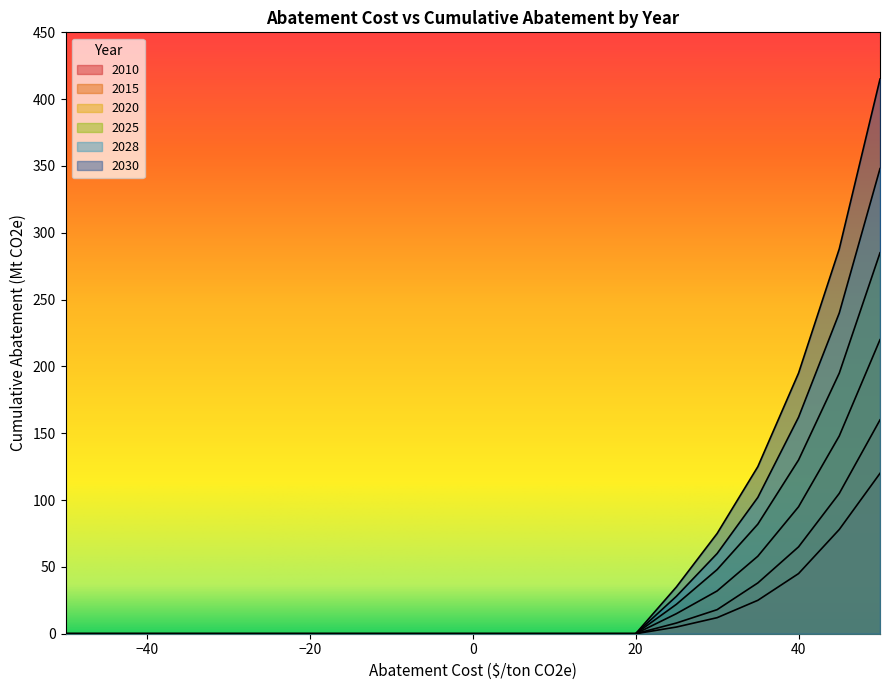

What is the average value of the 2028 series?

45